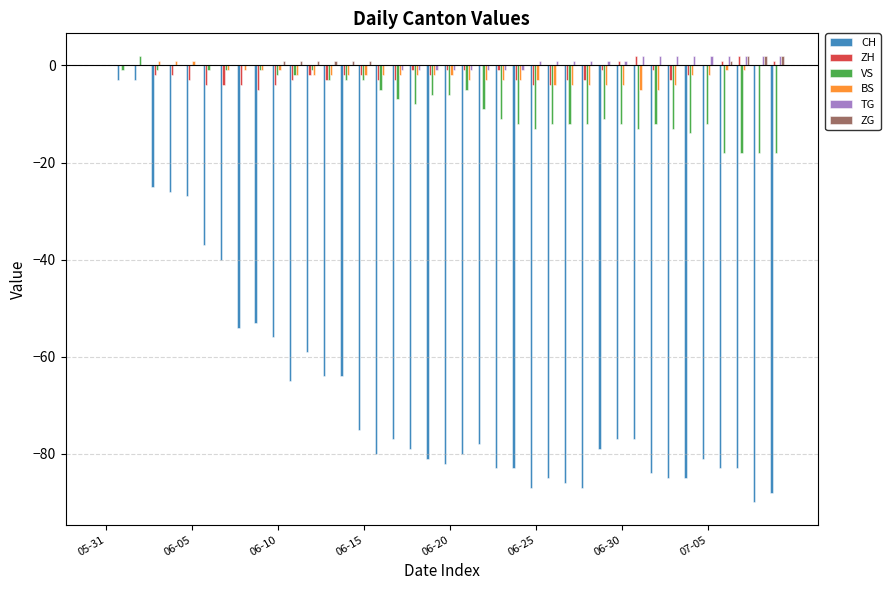

How many categories are shown in the chart?

40